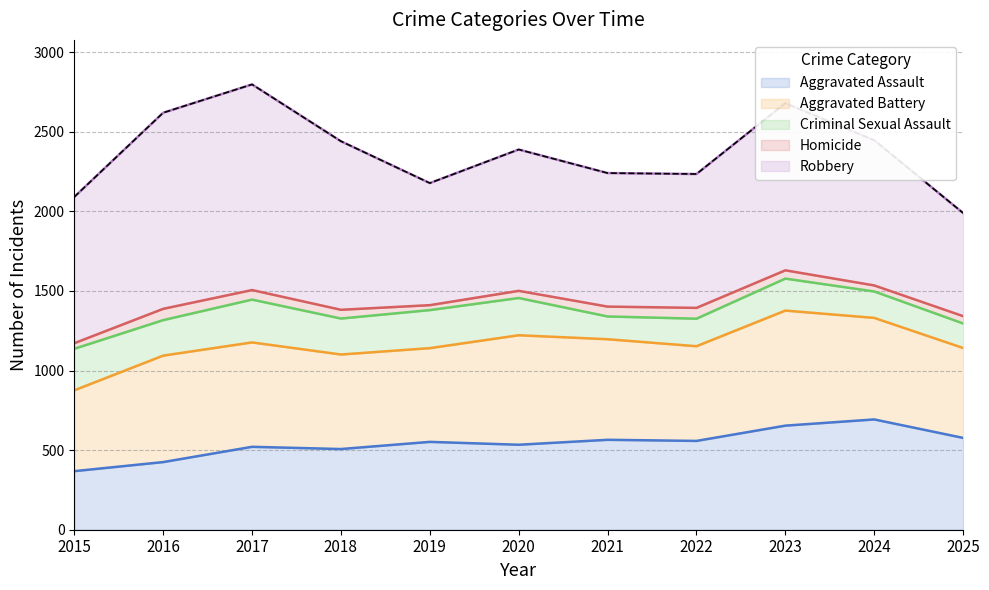

List the labels in order of Aggravated Battery value, largest first.

2023, 2020, 2016, 2017, 2024, 2021, 2022, 2018, 2019, 2025, 2015